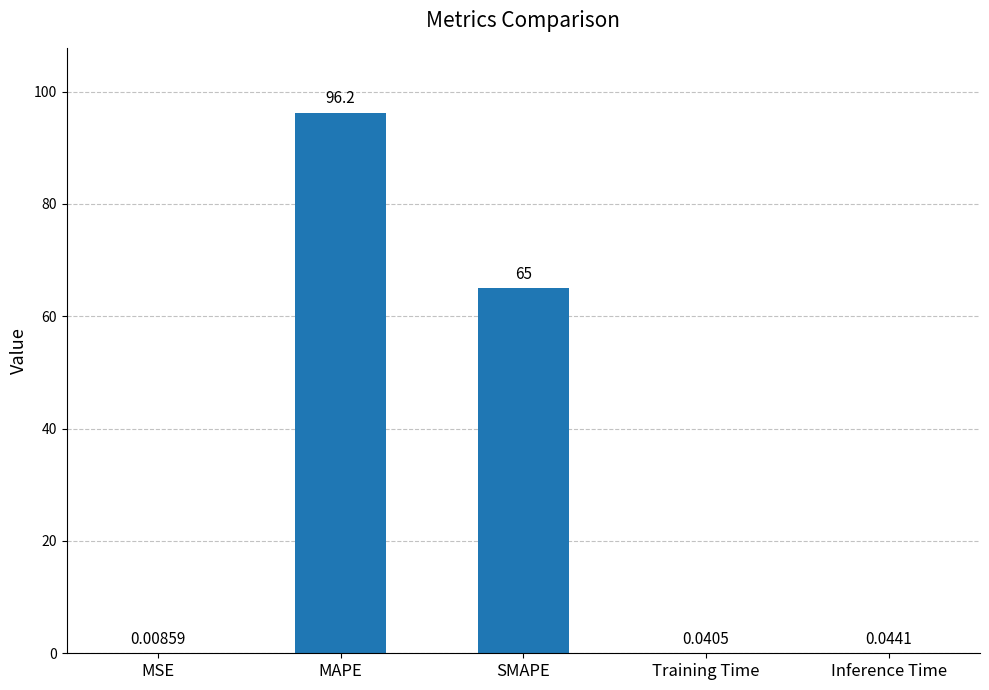

What is the sum of all values?

161.3